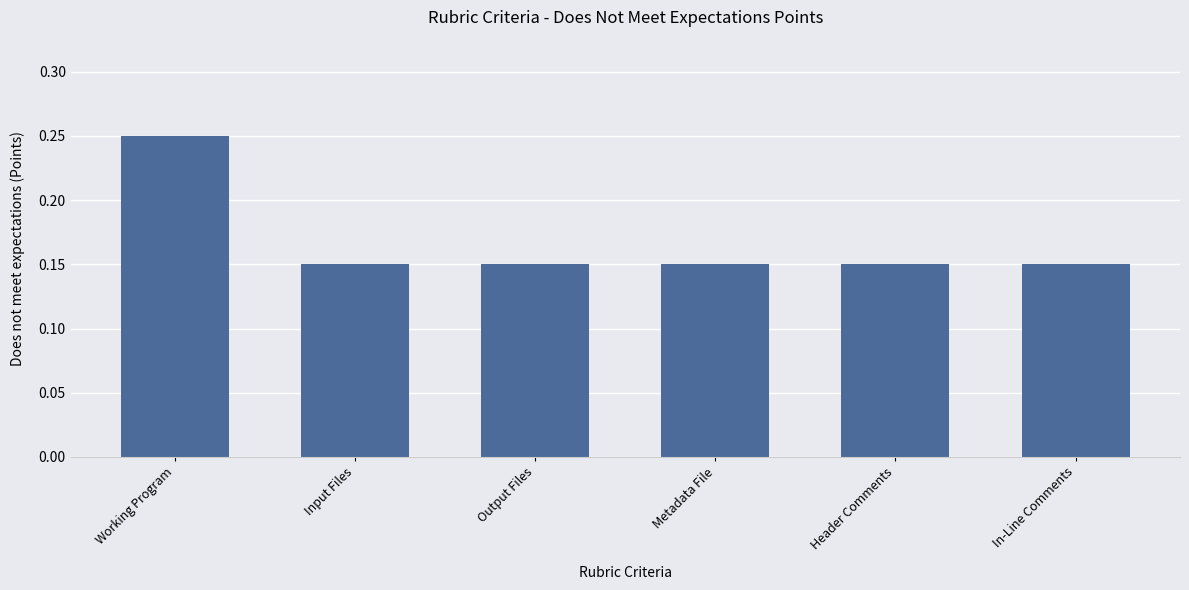

What is the sum of the values at Working Program and Output Files?

0.4